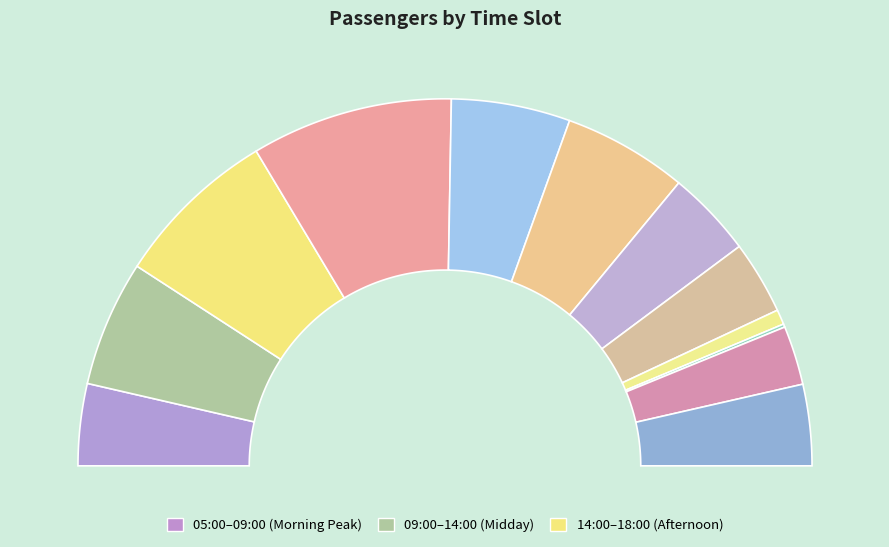

Is there any slice that represents more than half of the pie?

No